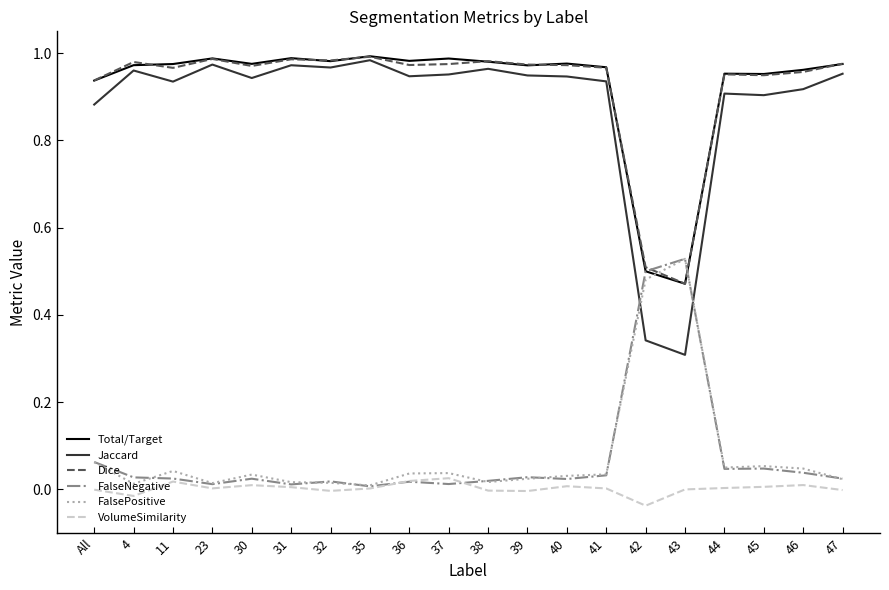

Which series has the widest spread of values?

Jaccard